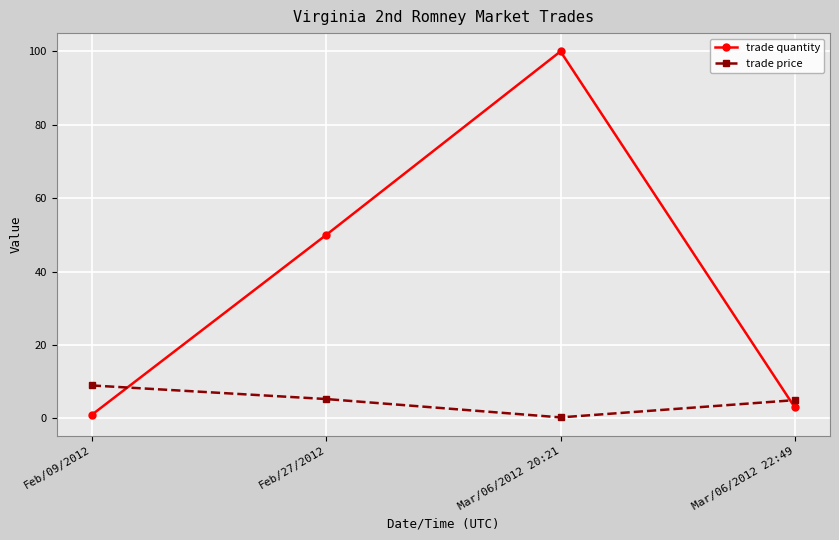

Where do trade price and trade quantity first cross each other?

Feb/09/2012 and Feb/27/2012